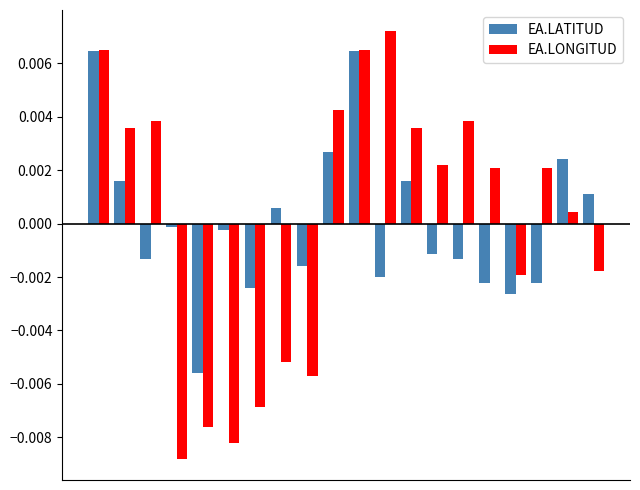

Does the chart contain stacked bars?

No